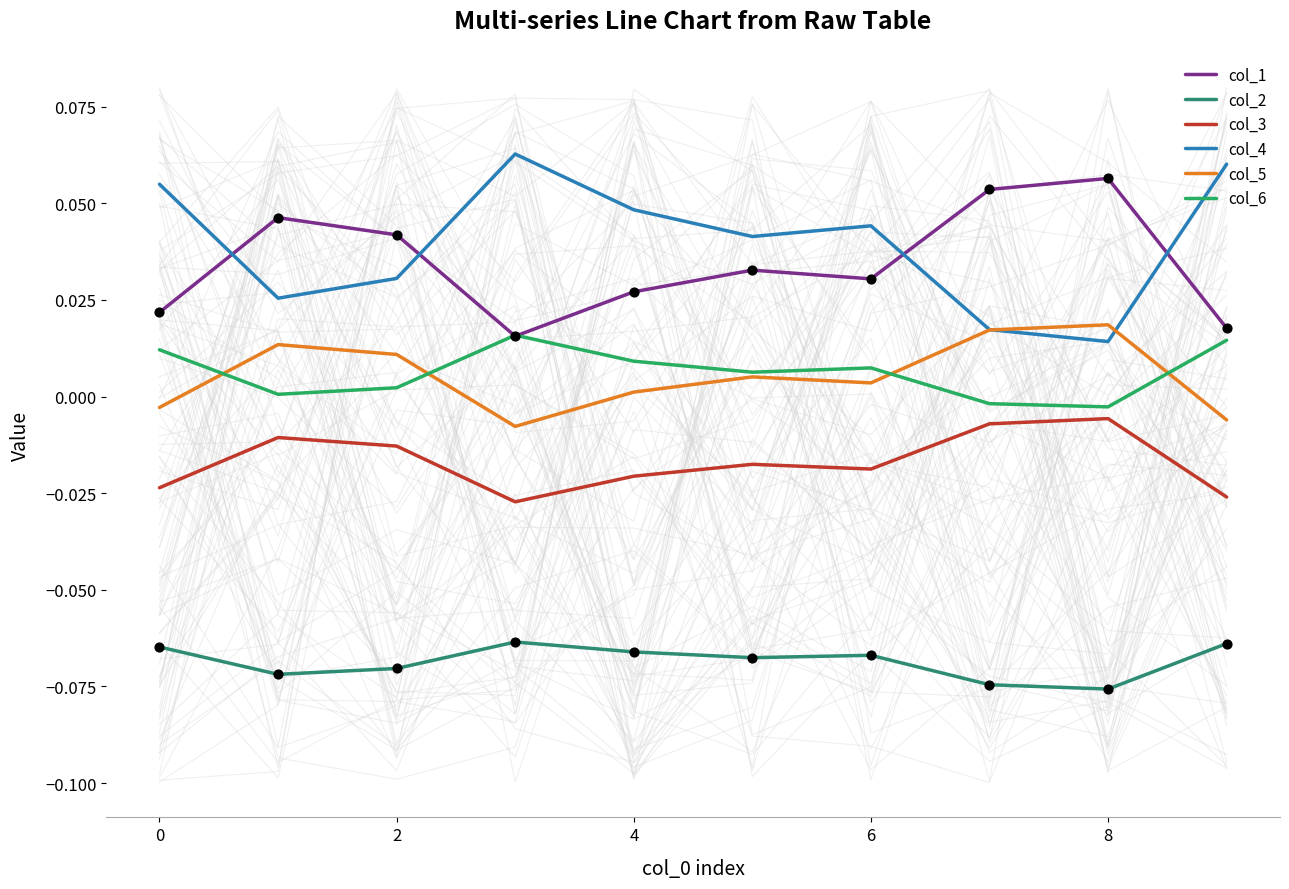

Which series contains the highest Y value?

col_4